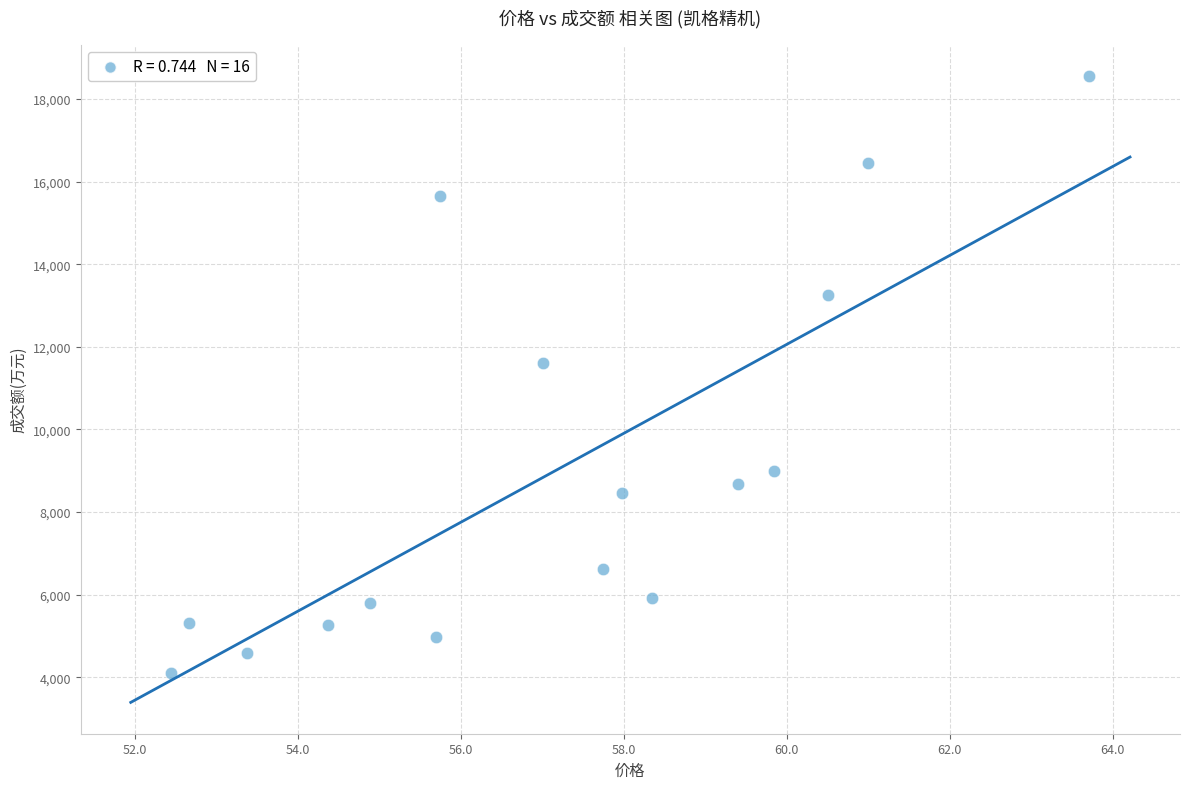

What is the range of Y values (max minus min)?

14464